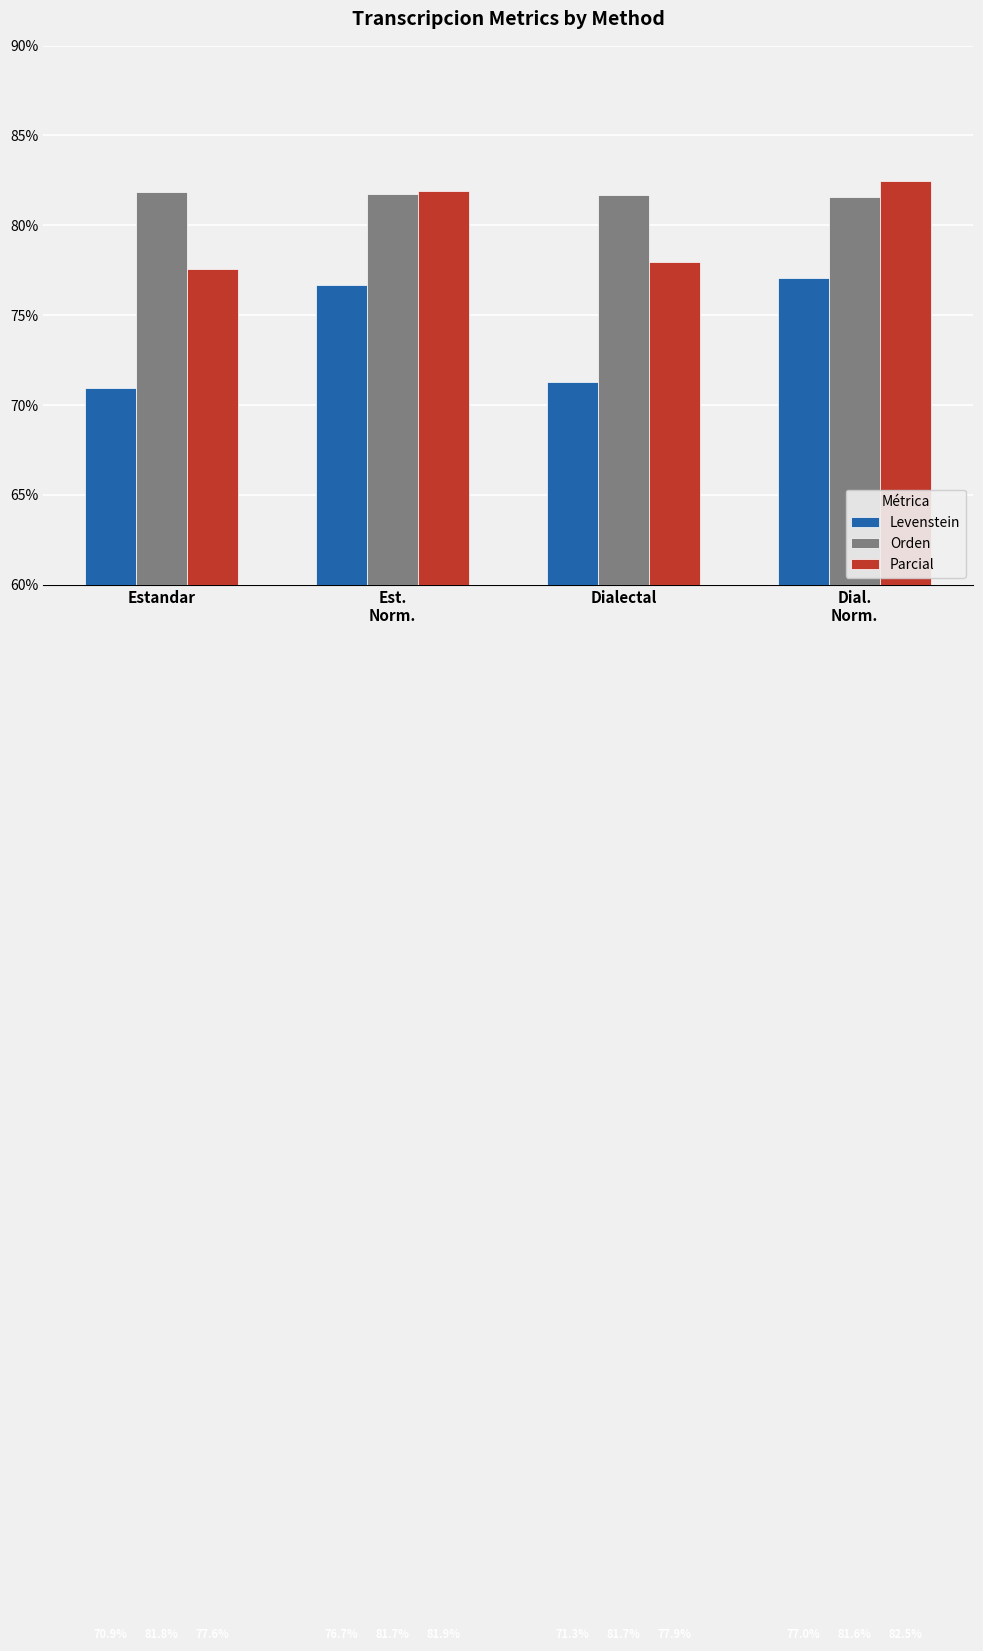

How many values in the Levenstein series are below 76?

2